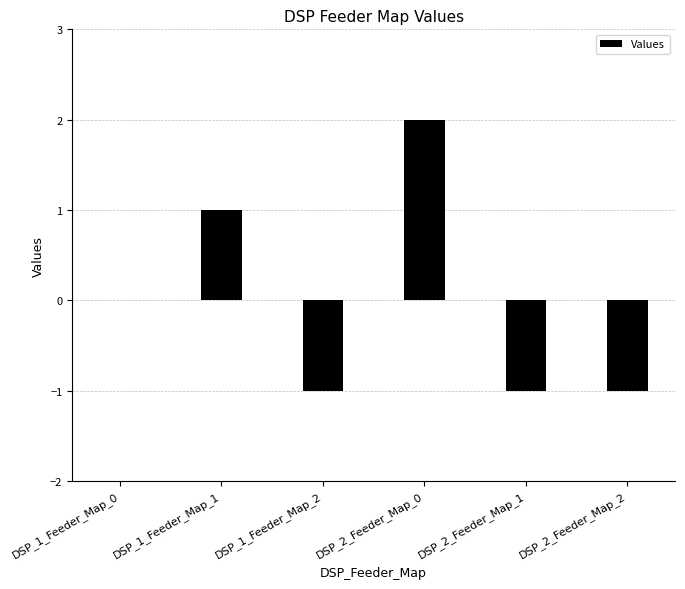

Which category has the highest value across all series?

DSP_2_Feeder_Map_0